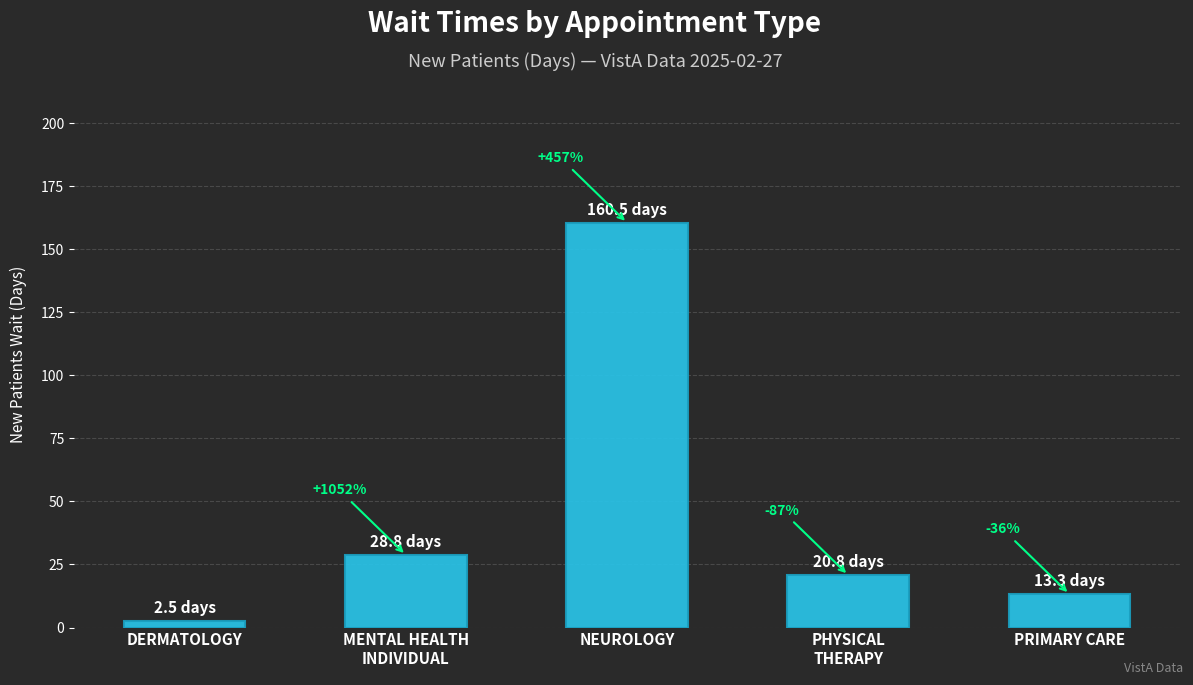

What is the value of the 1st bar from the left?

2.5